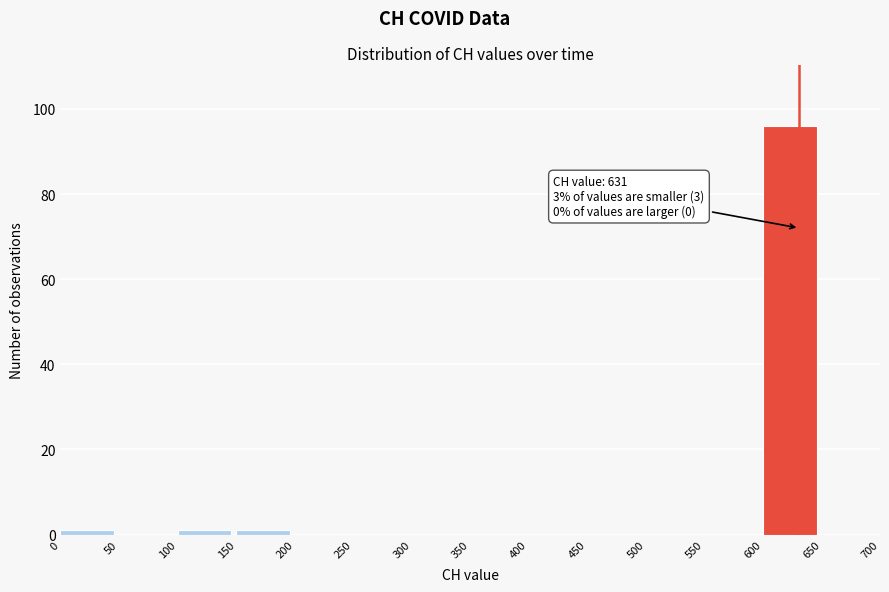

Which range on the x-axis has the tallest bar?

600 to 650